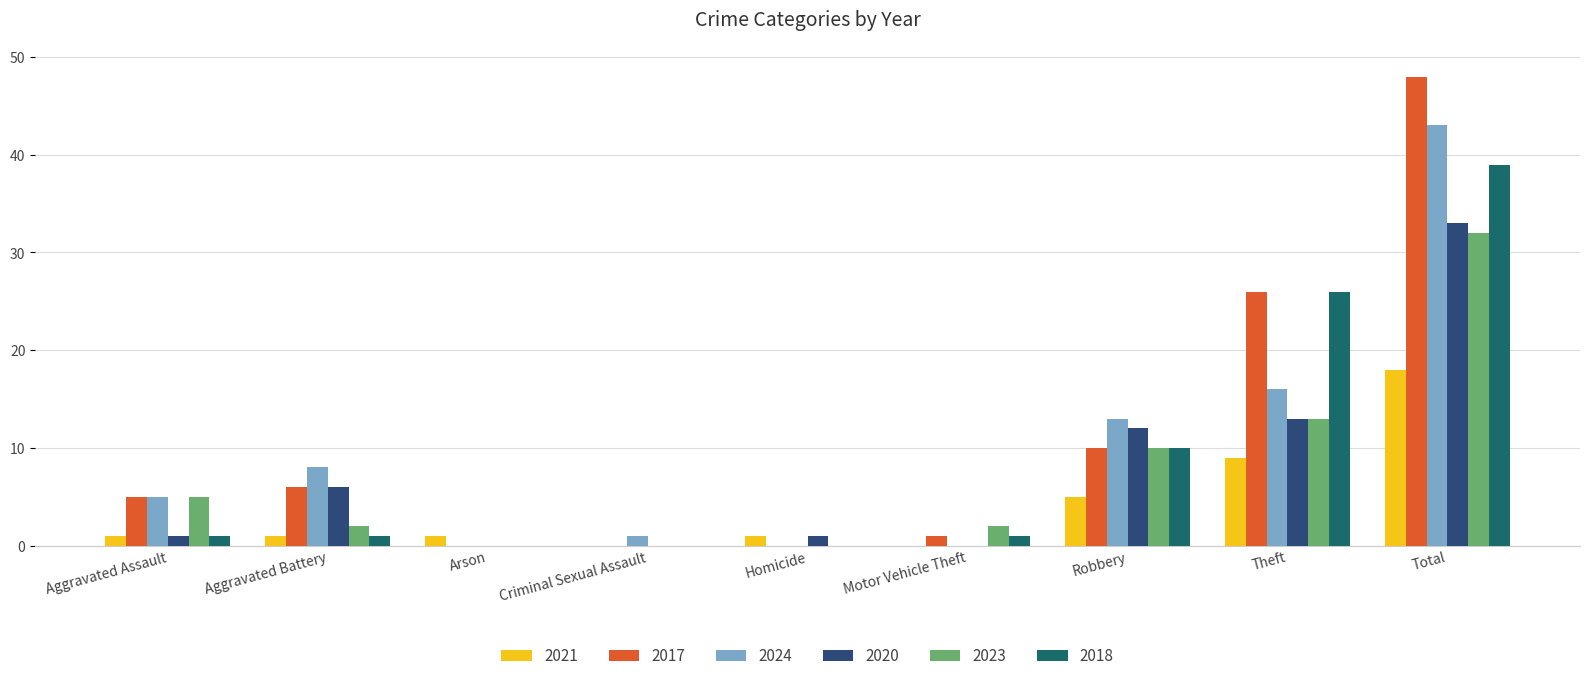

At which category is the sum across all series the highest?

Total